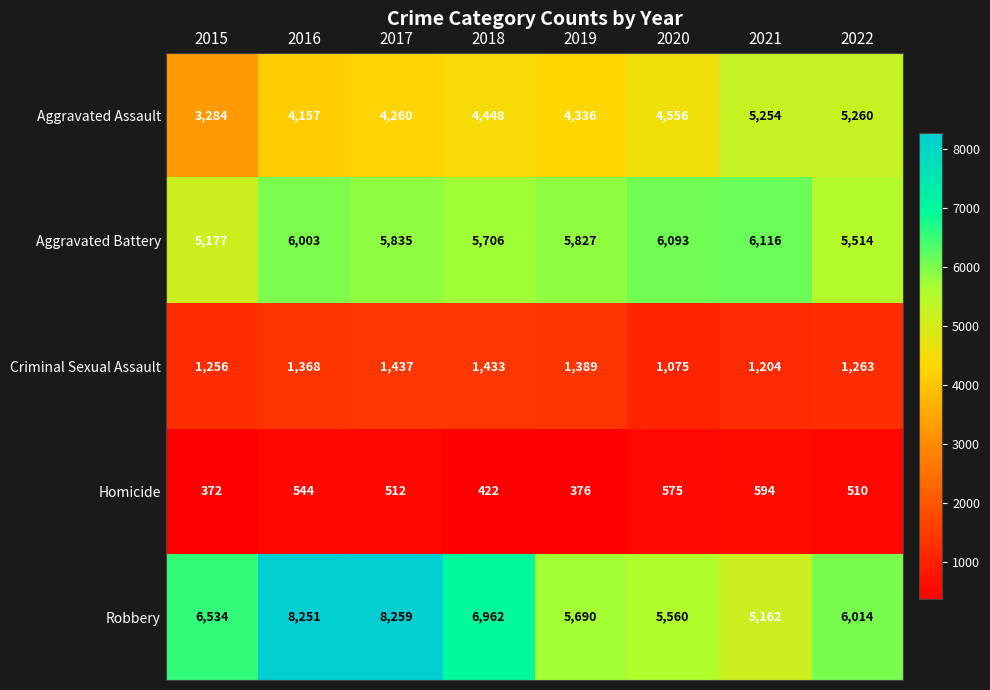

What is the approximate value of Criminal Sexual Assault at 2019, to the nearest 50?

1400